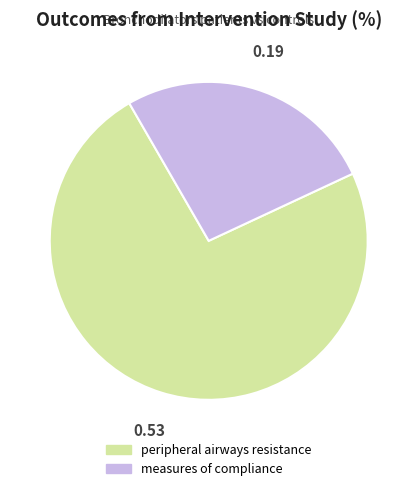

Between measures of compliance and peripheral airways resistance, which is larger?

peripheral airways resistance